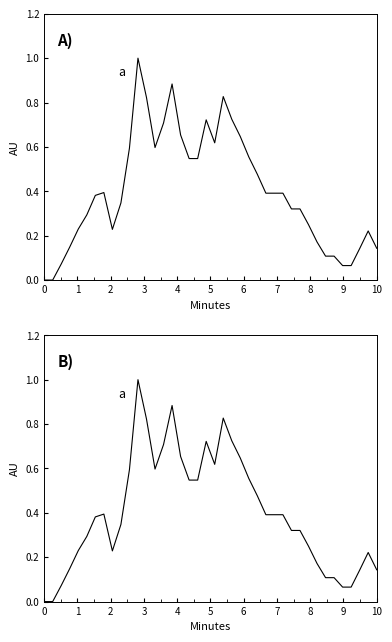

True or false: the data has more than 2 interior local peaks.

True